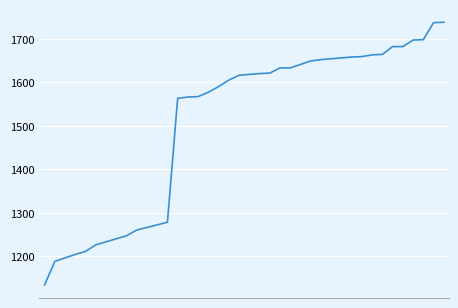

What is the difference between the maximum and minimum values?

604